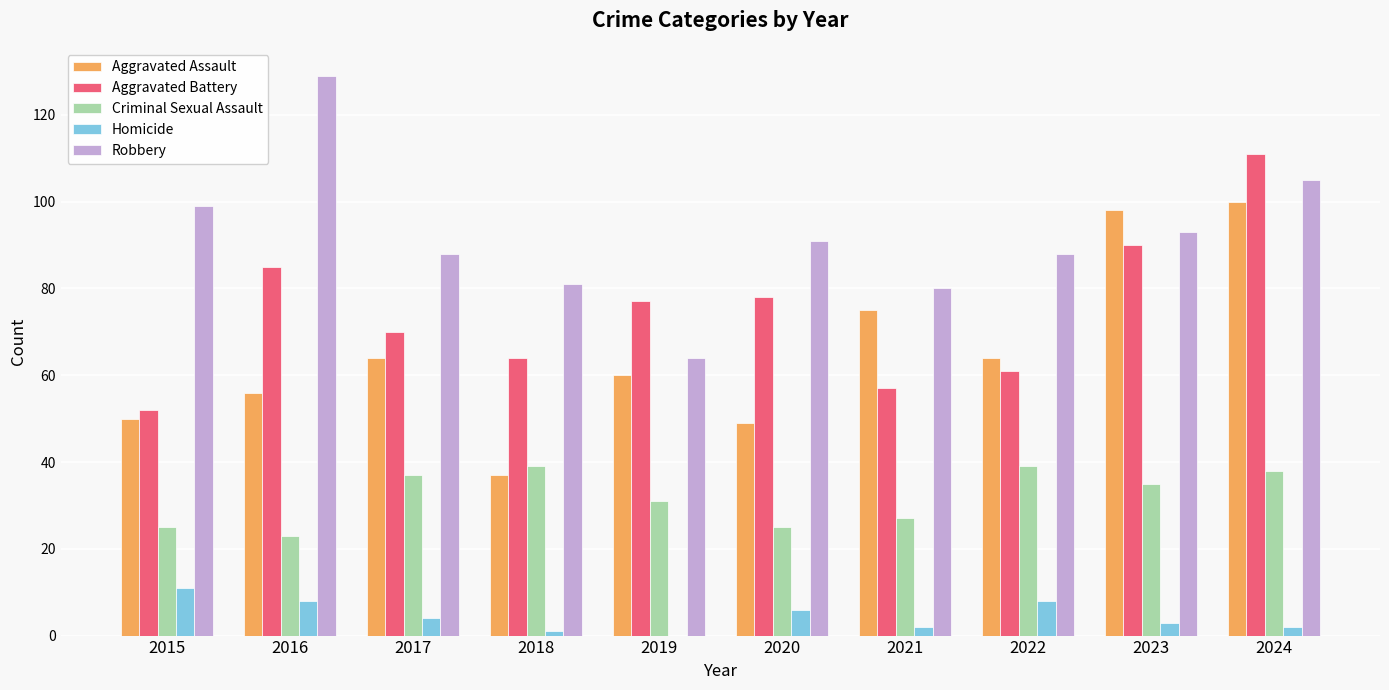

Which series has the largest range (max minus min)?

Robbery